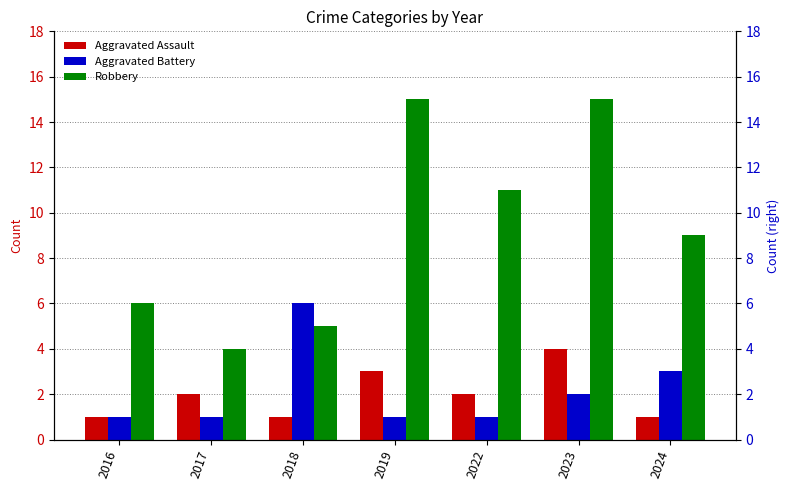

Rank the categories by Robbery value from highest to lowest.

2019, 2023, 2022, 2024, 2016, 2018, 2017